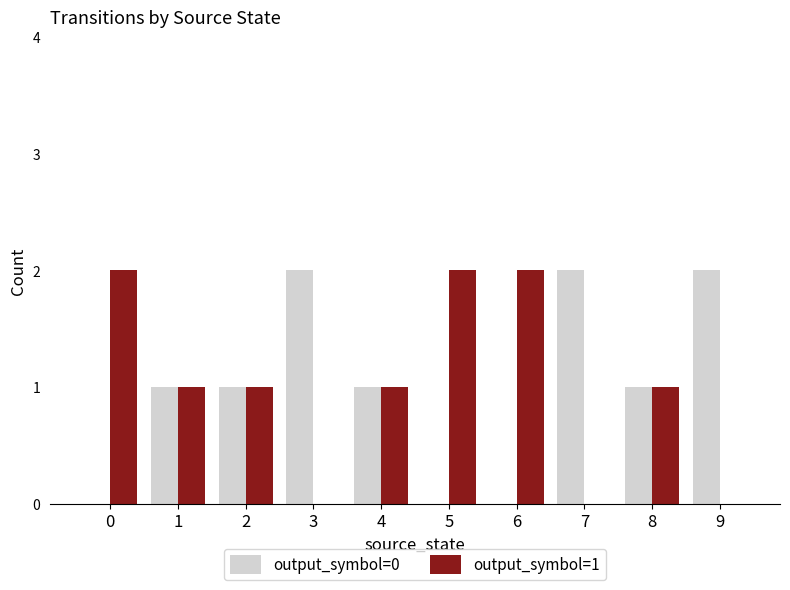

Is it true that output_symbol=0 equals 3 at 3?

False